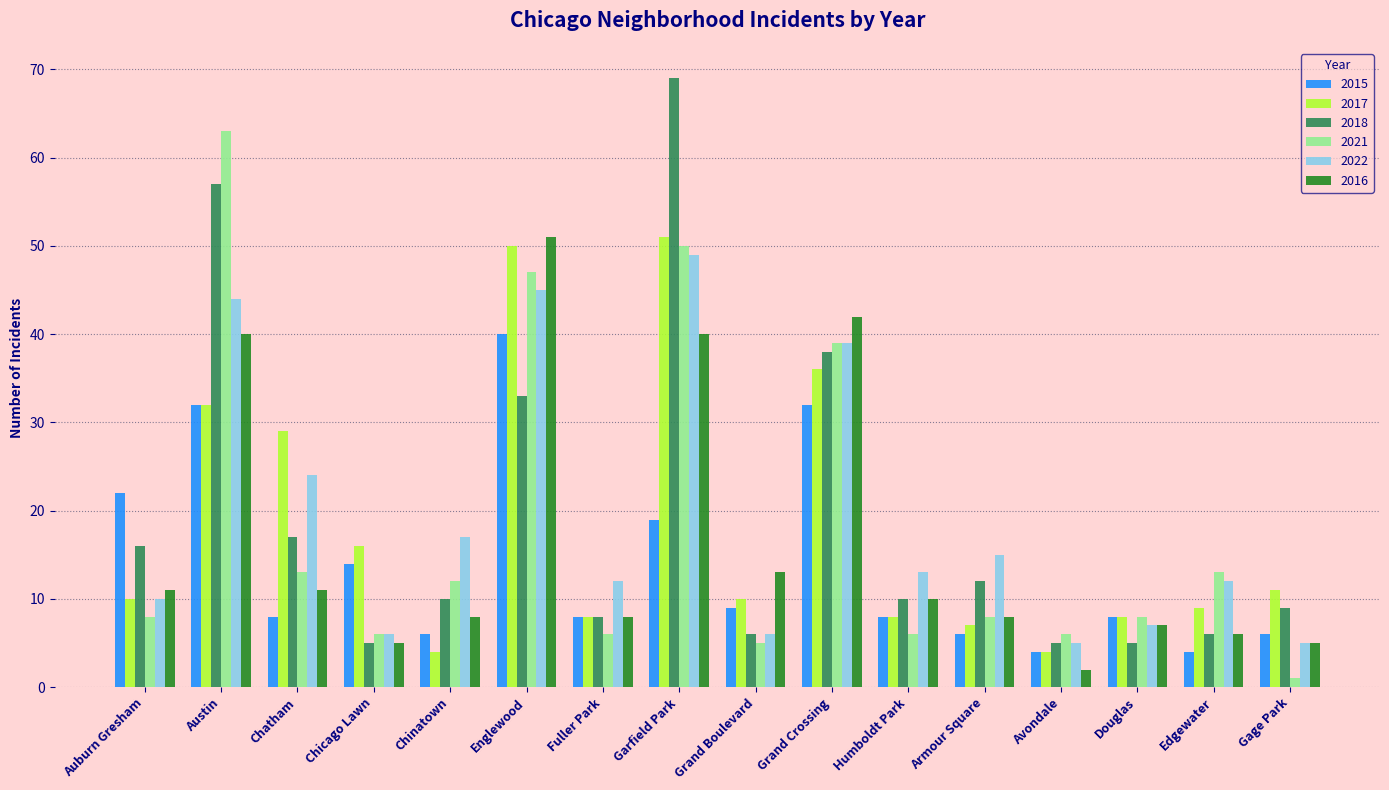

At which label does 2015 reach its peak?

Englewood